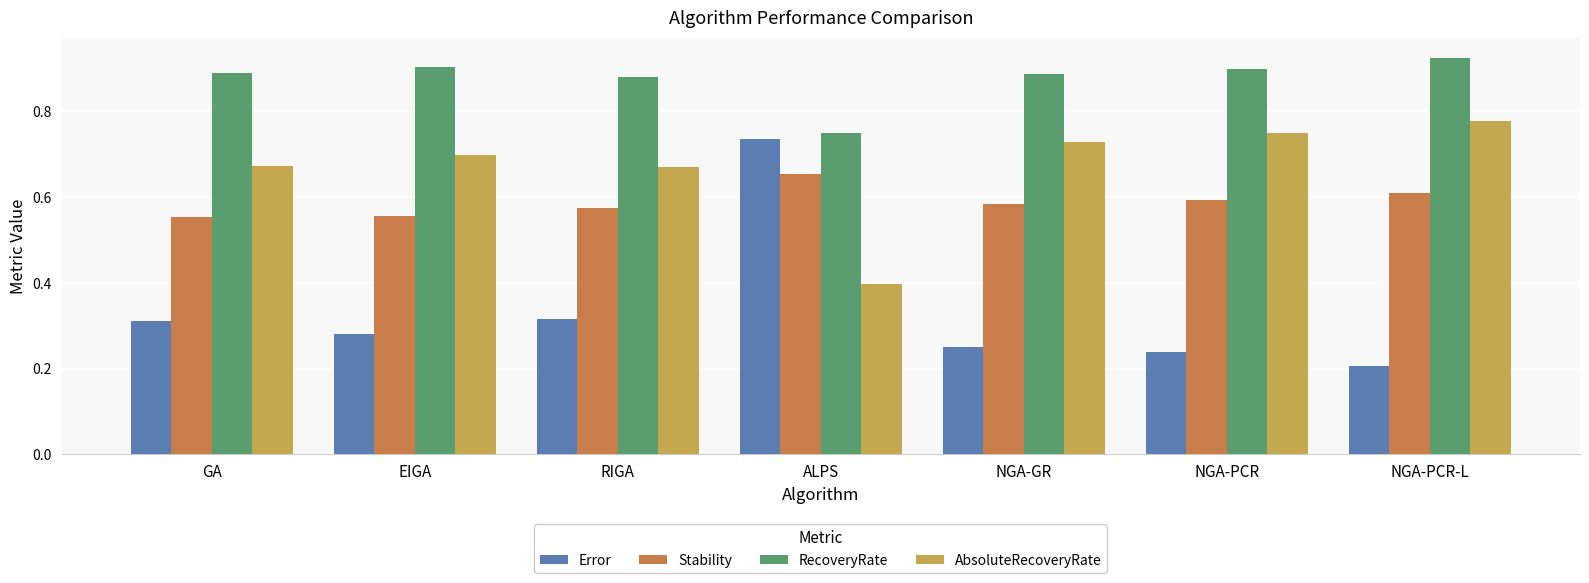

What is the difference between the second highest and second lowest values in the Error series?

0.1